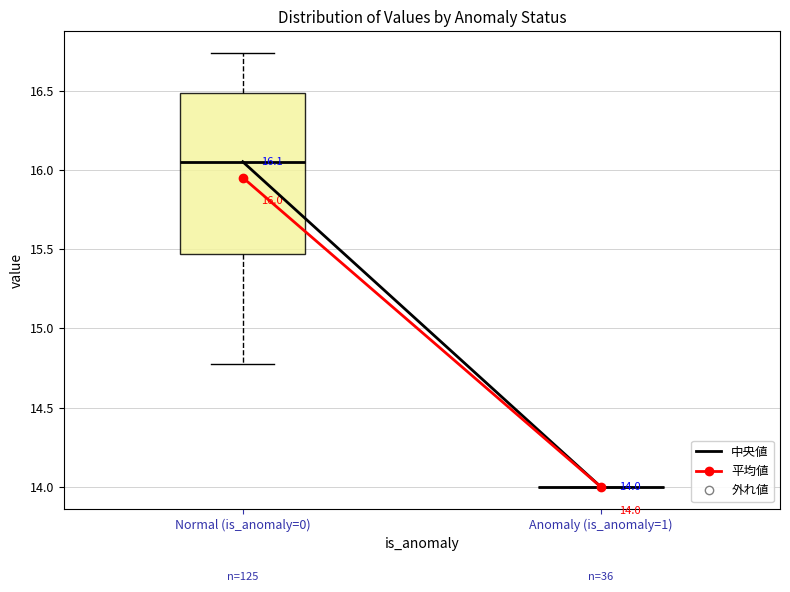

Which box is the tallest, from its lower edge to its upper edge?

Normal (is_anomaly=0)